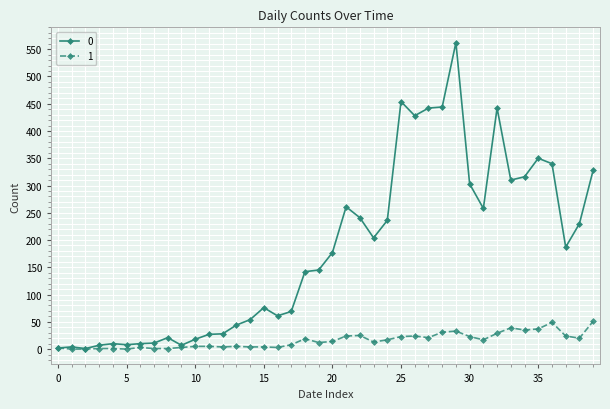

What is the maximum value shown in the chart?

562